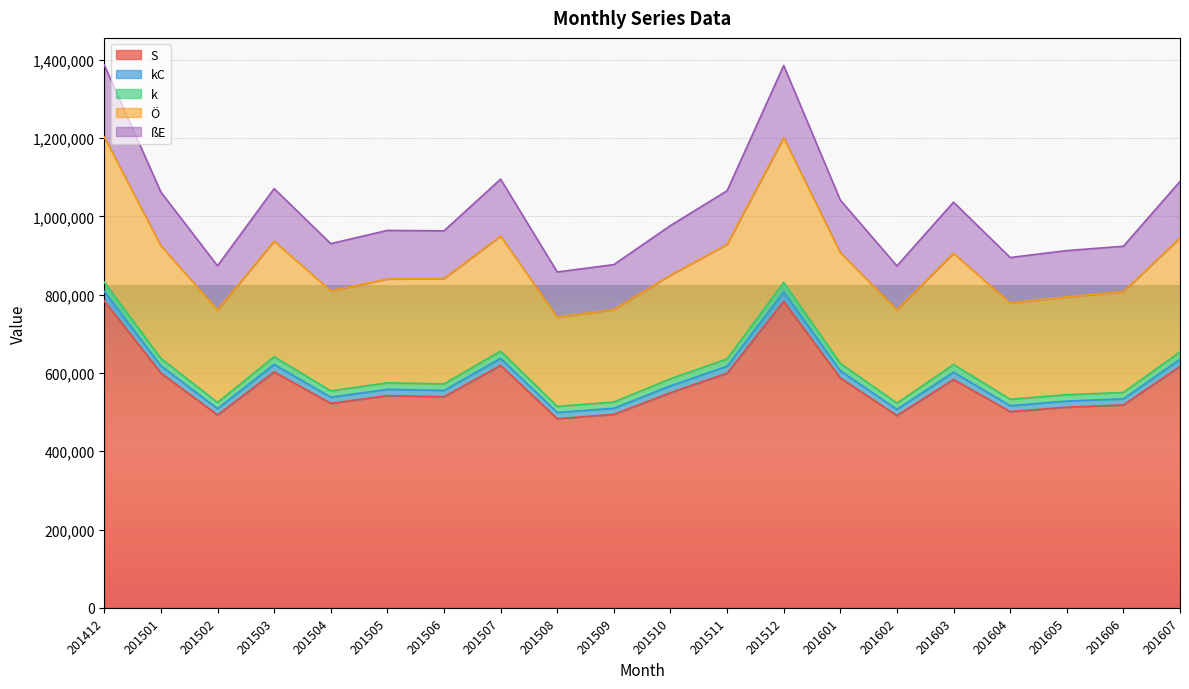

Which has a higher value, 201502 or 201510?

201510